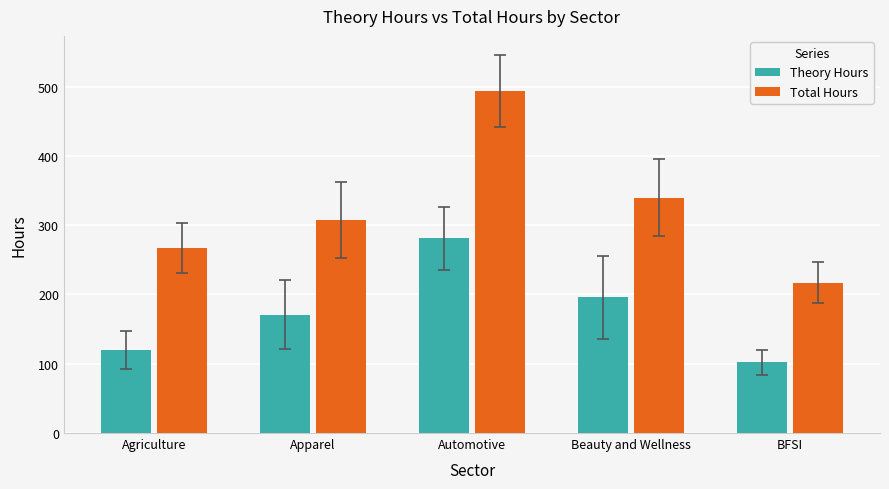

At which label does Theory Hours reach its peak?

Automotive